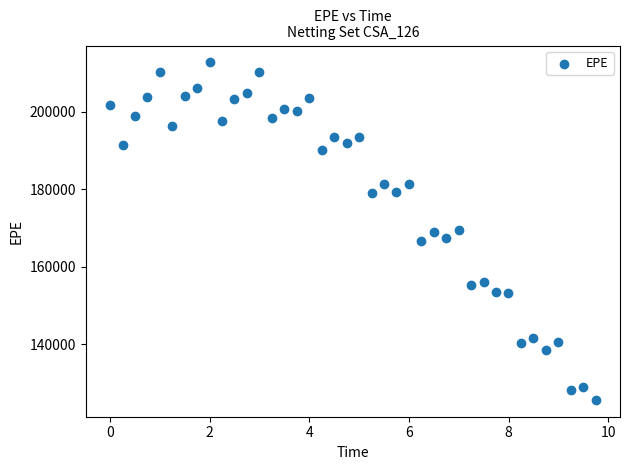

What is the range of Y values (max minus min)?

87100